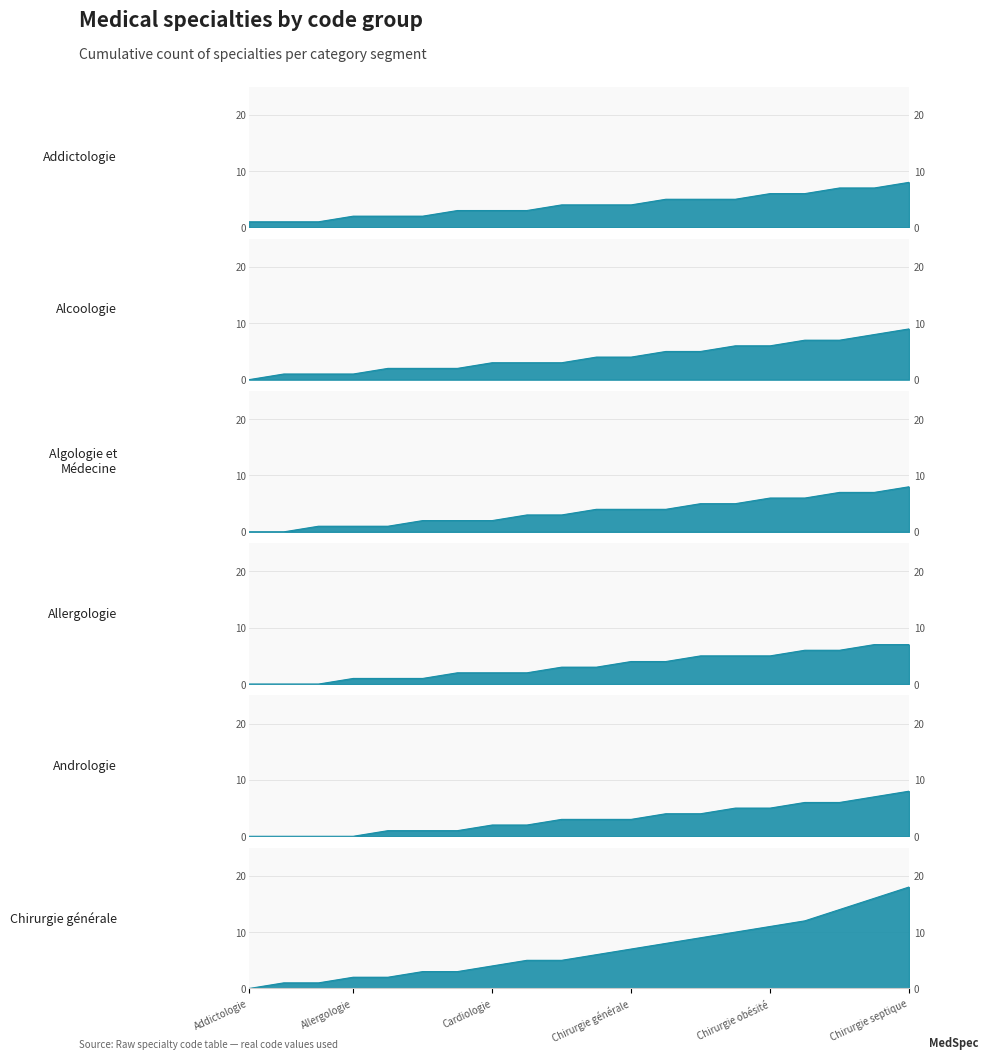

True or false: Chirurgie générale and Allergologie cross at least once.

False